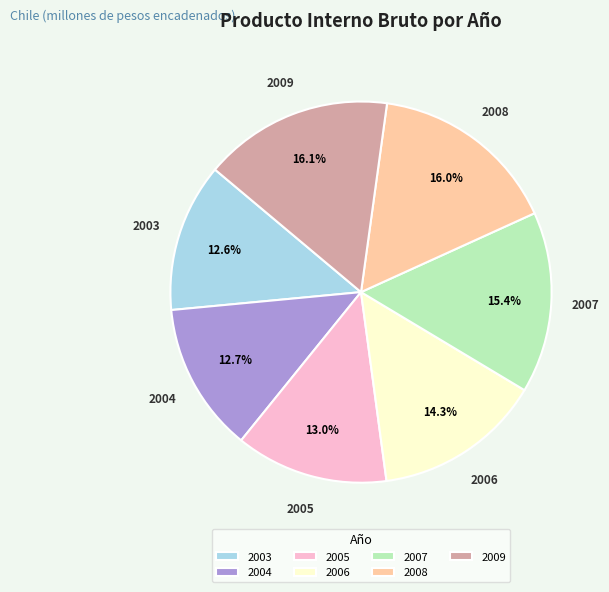

What is the total percentage of 2008 and 2006?

30.3%